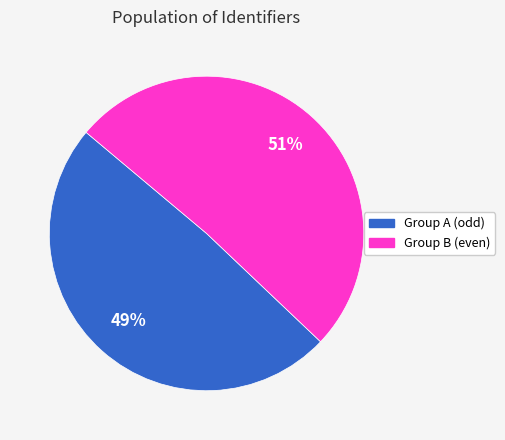

Count the number of slices in the pie.

2